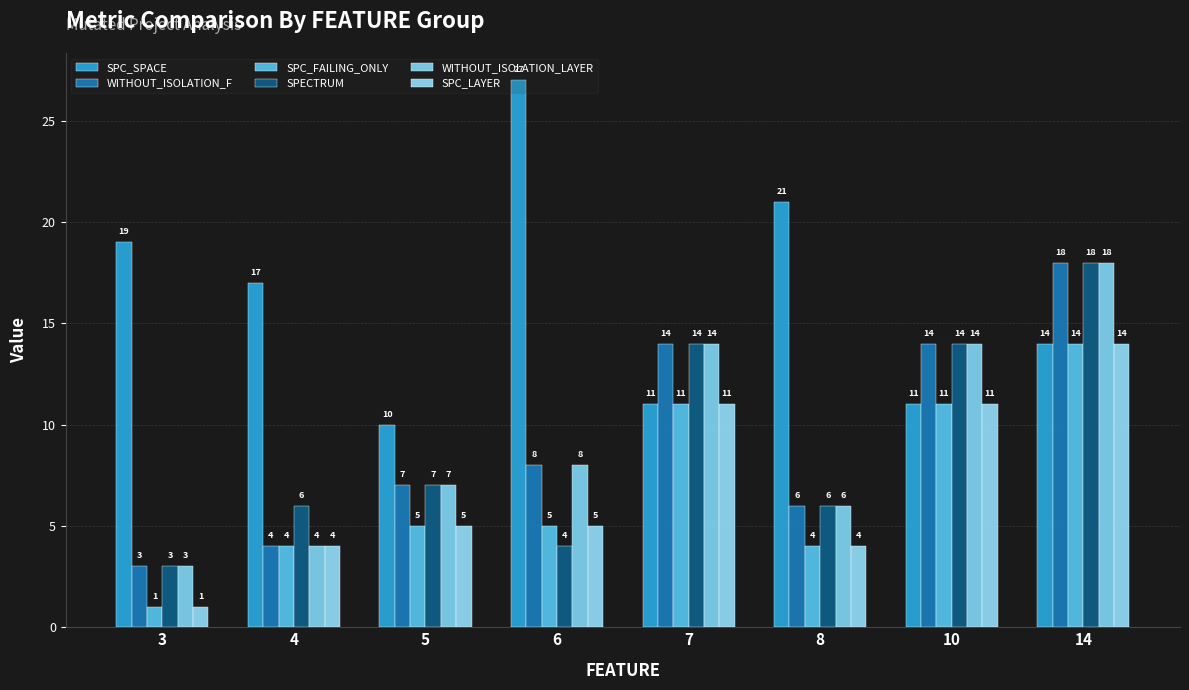

What is the greatest value displayed?

27